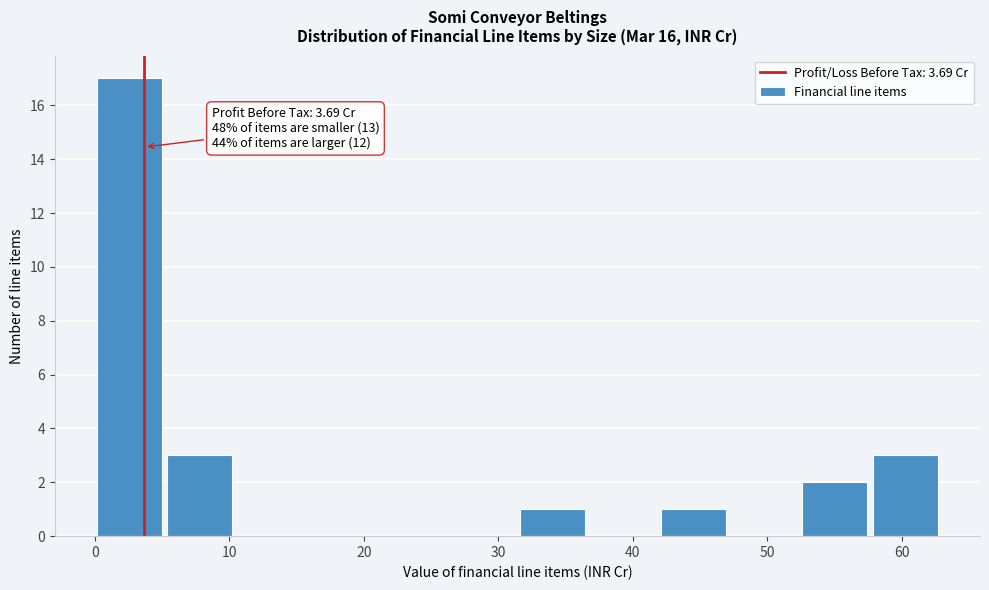

Which range on the x-axis has the tallest bar?

0 to 5